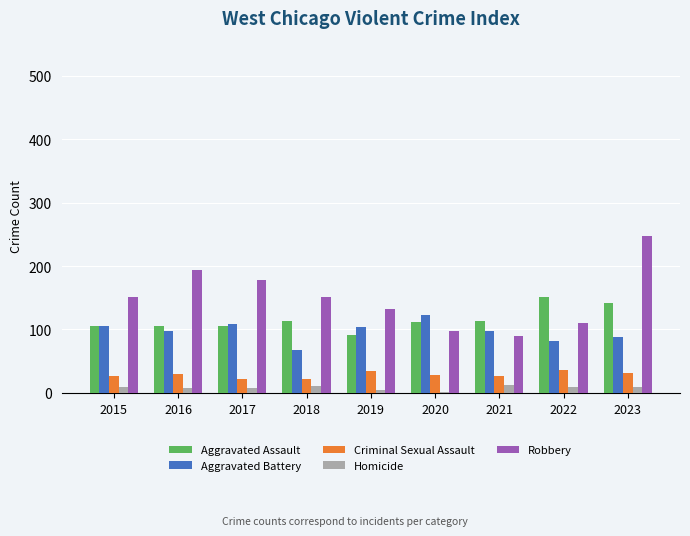

At 2020, list the series in order from largest to smallest.

Aggravated Battery, Aggravated Assault, Robbery, Criminal Sexual Assault, Homicide